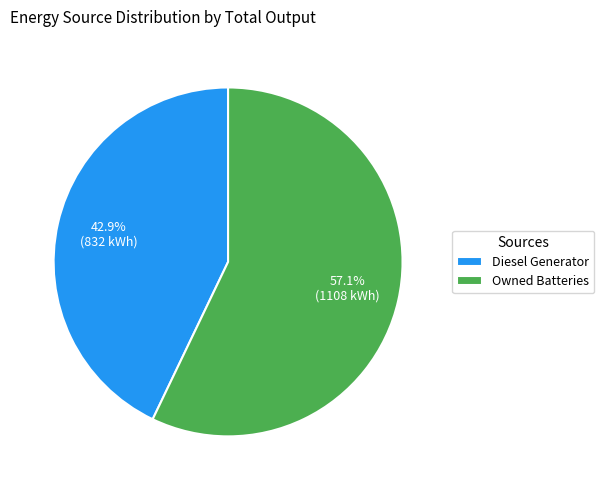

To the nearest percent, what is the combined percentage of Owned Batteries and Diesel Generator?

100%